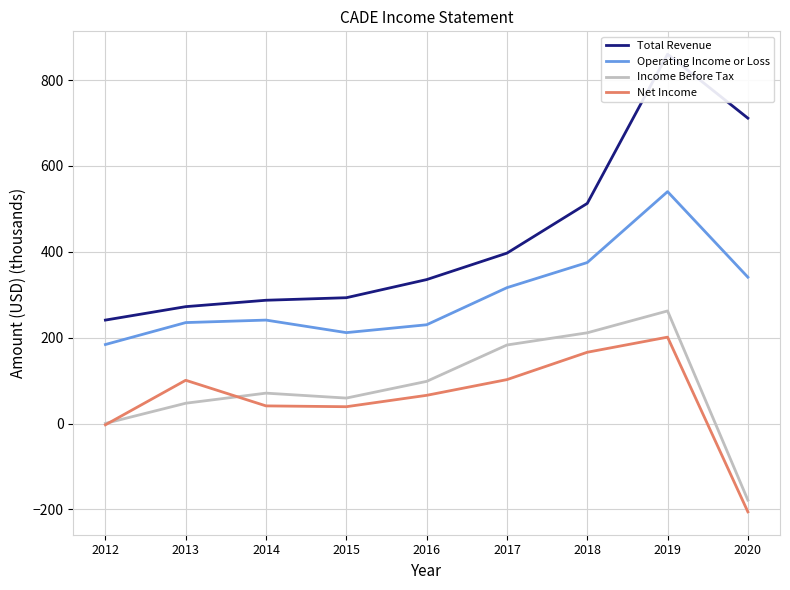

Where is the first local minimum for Income Before Tax?

2015